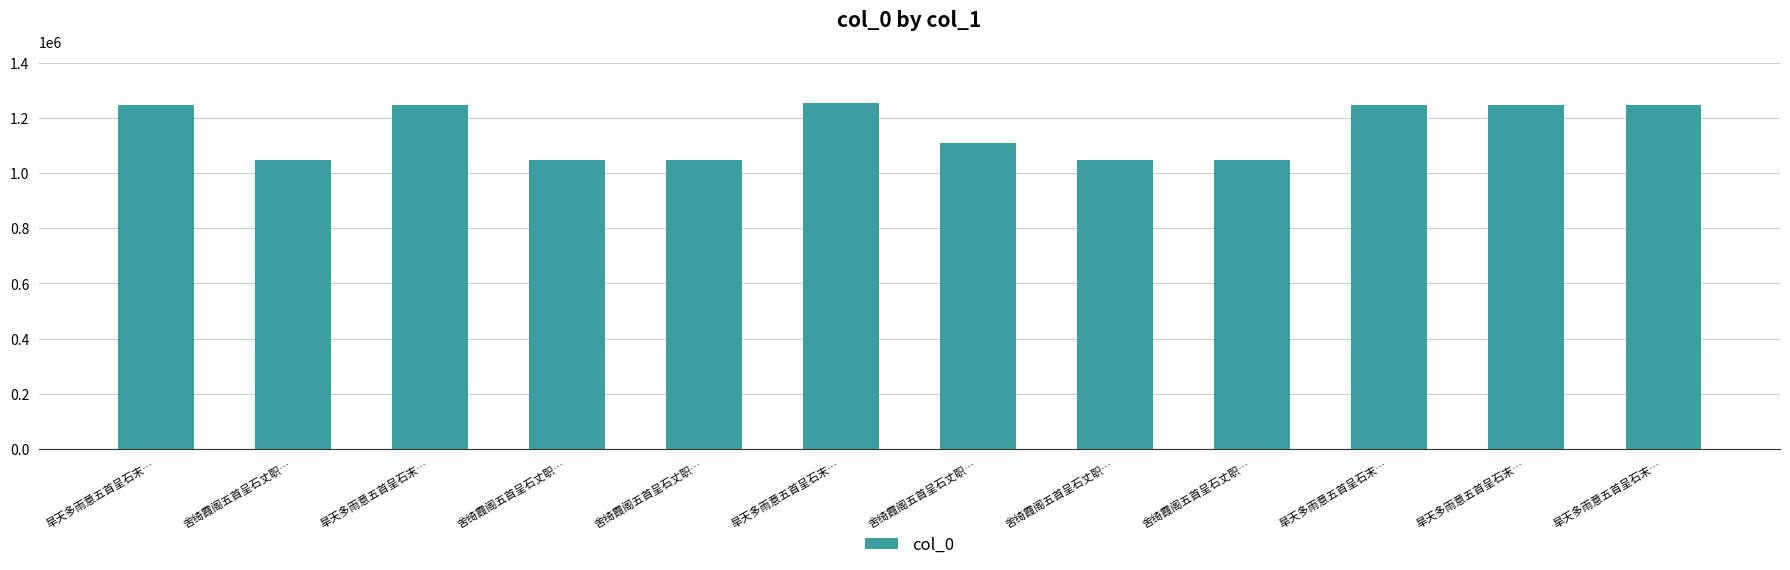

What is the average value?

1152749